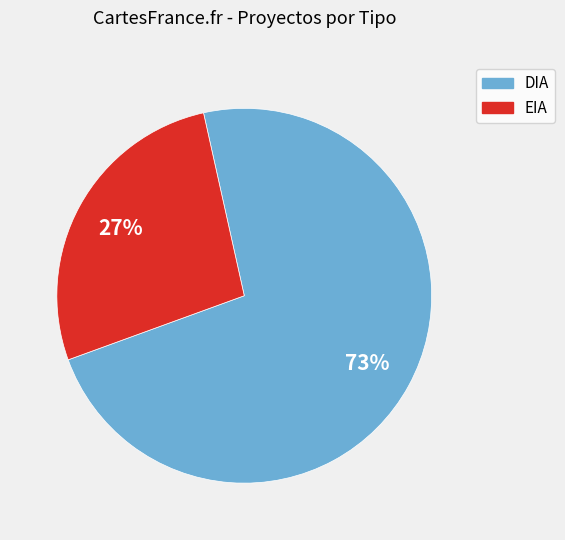

The EIA slice represents 18% of the pie. True or false?

False